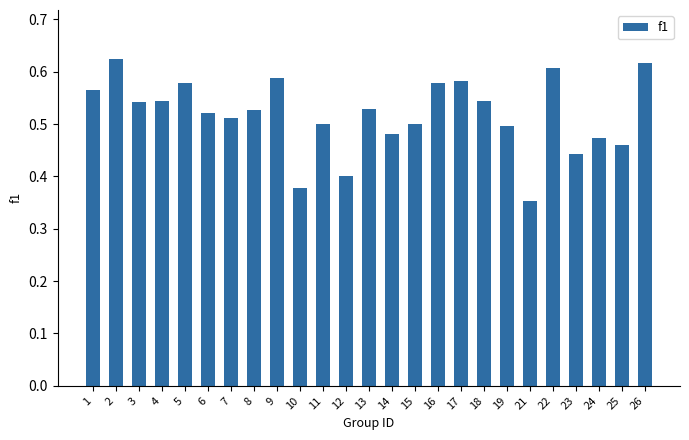

Is it true that the value at 21 is 0.2?

False